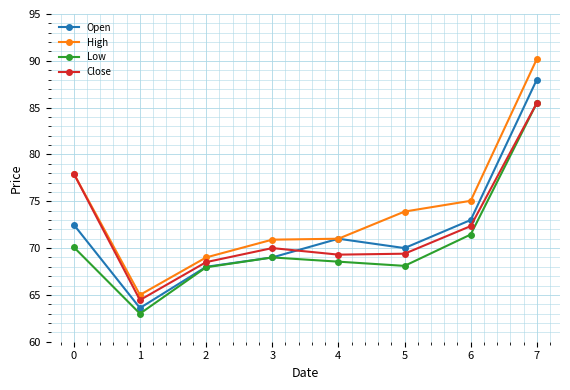

True or false: Open and Close cross at least once.

True